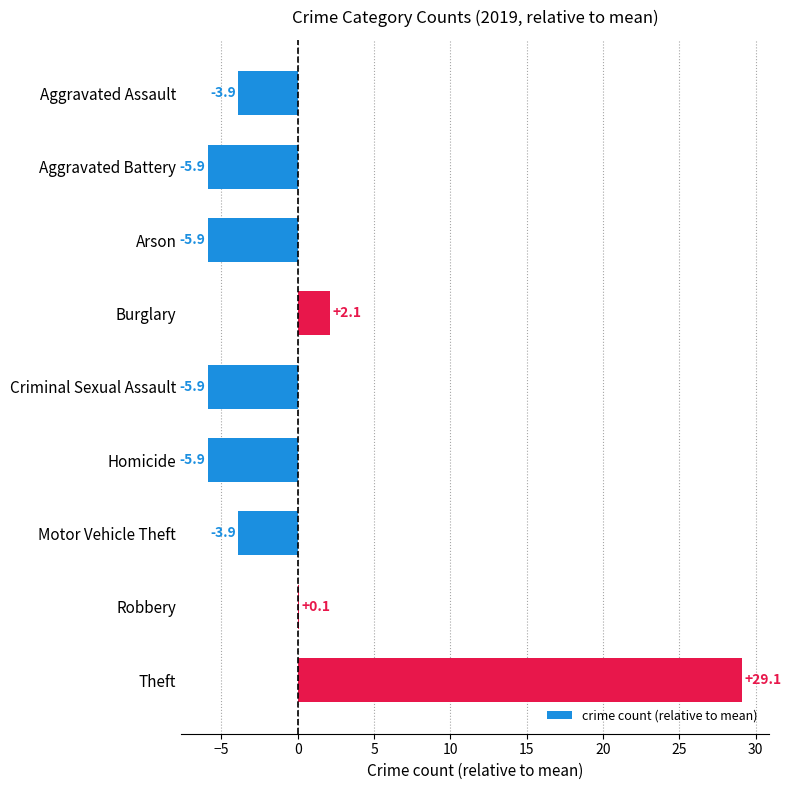

Read the value at Theft.

29.1